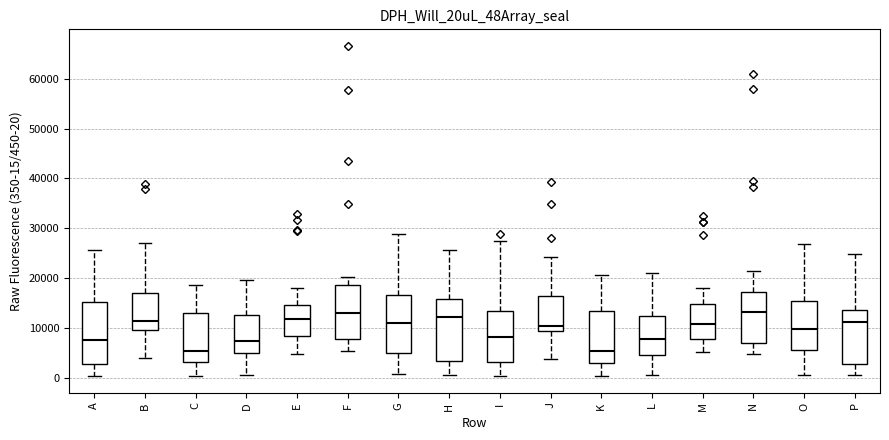

Reading left to right, read every box against the y-axis: the position of its median line, the range the box covers, and the ends of its whiskers. The values are not printed on the chart, so give them approximately, as read against the axis.

A: median 8000, box 3000 to 15000, whiskers 0 to 26000
B: median 11000, box 10000 to 17000, whiskers 4000 to 27000
C: median 5000, box 3000 to 13000, whiskers 0 to 19000
D: median 7000, box 5000 to 13000, whiskers 0 to 20000
E: median 12000, box 8000 to 14000, whiskers 5000 to 18000
F: median 13000, box 8000 to 19000, whiskers 5000 to 20000
G: median 11000, box 5000 to 17000, whiskers 1000 to 29000
H: median 12000, box 3000 to 16000, whiskers 0 to 26000
I: median 8000, box 3000 to 13000, whiskers 0 to 27000
J: median 10000, box 9000 to 16000, whiskers 4000 to 24000
K: median 5000, box 3000 to 13000, whiskers 0 to 21000
L: median 8000, box 5000 to 12000, whiskers 0 to 21000
M: median 11000, box 8000 to 15000, whiskers 5000 to 18000
N: median 13000, box 7000 to 17000, whiskers 5000 to 21000
O: median 10000, box 6000 to 15000, whiskers 1000 to 27000
P: median 11000, box 3000 to 14000, whiskers 1000 to 25000